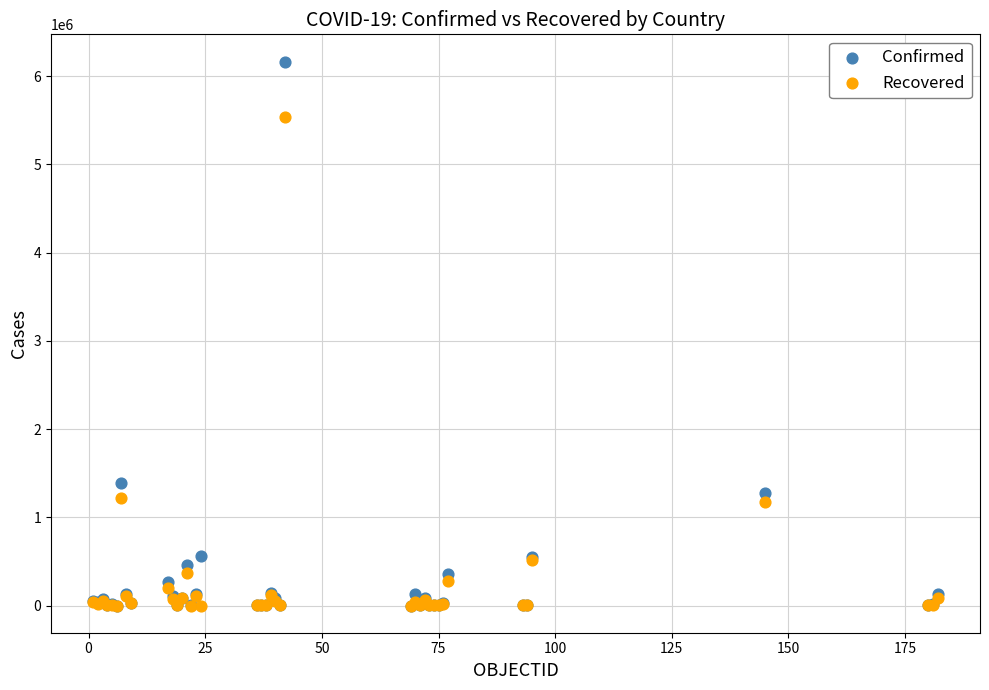

Across all series, what Y value is closest to 3083303?

1390388